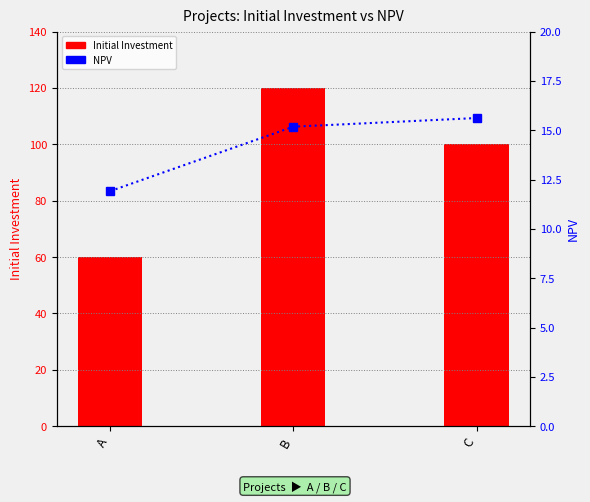

What is the sum of all Initial Investment values?

280.0